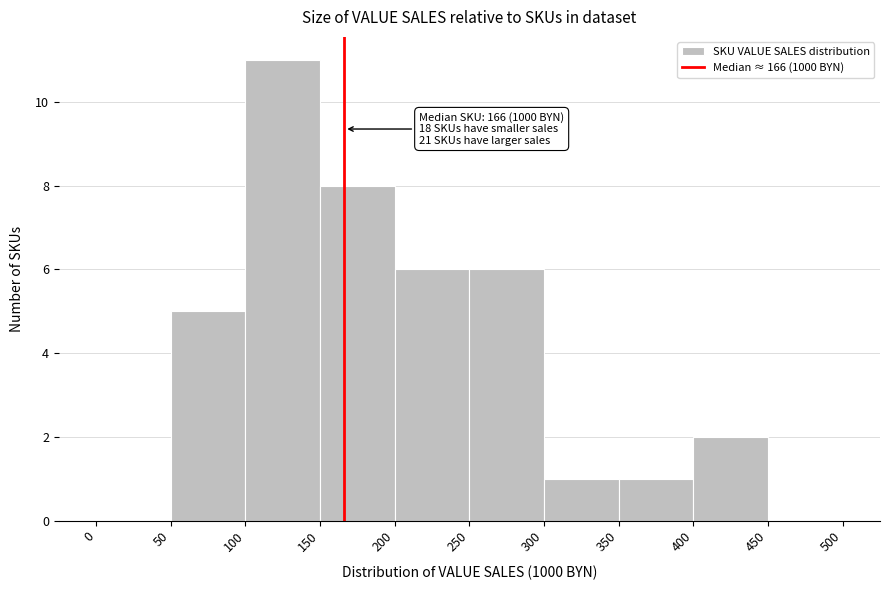

Over which range of the x-axis is the bar tallest?

100 to 150